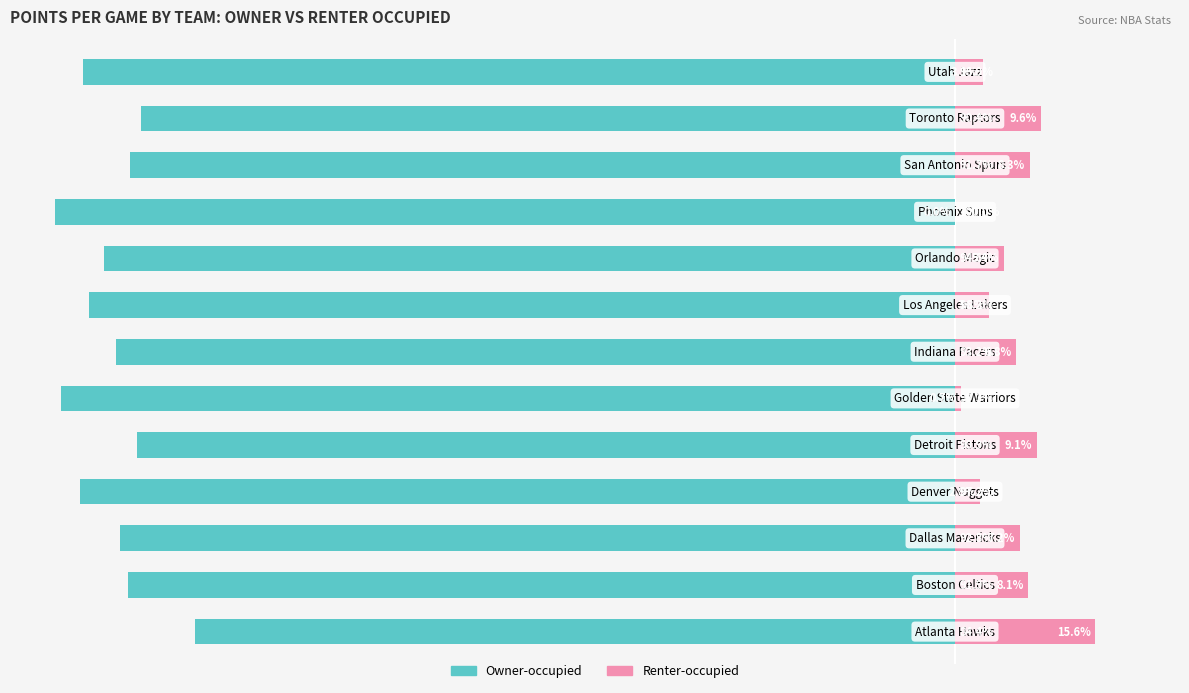

How many data points in Renter-occupied are above 6?

7